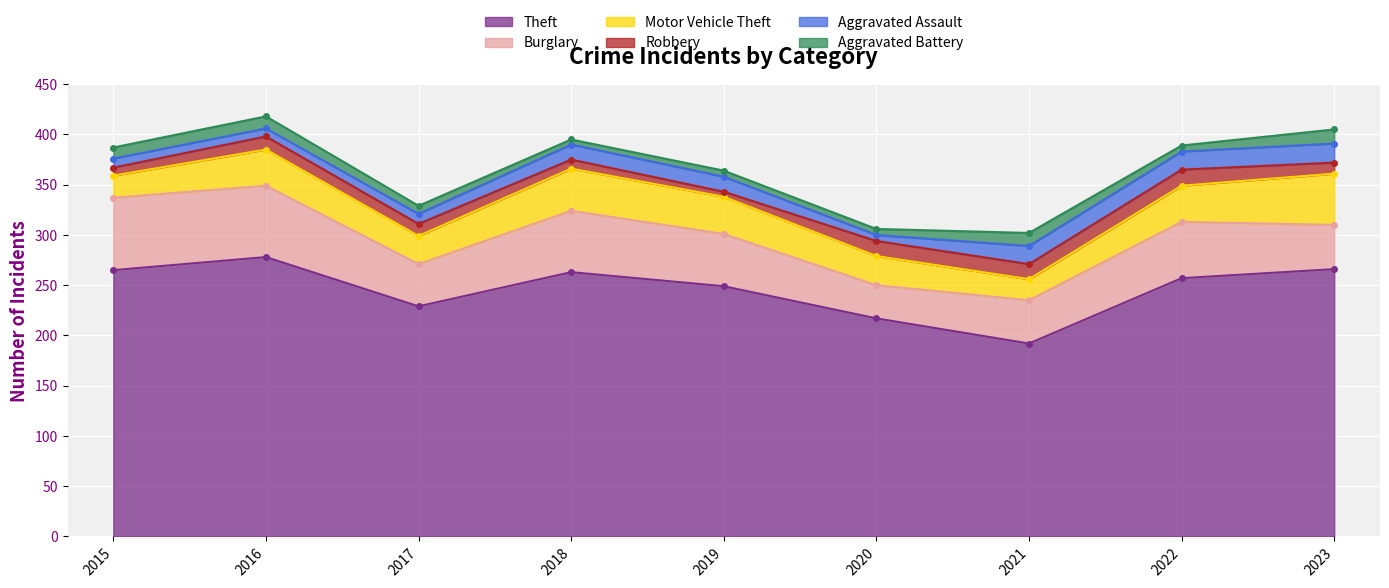

At which category does Burglary reach its first local valley?

2017